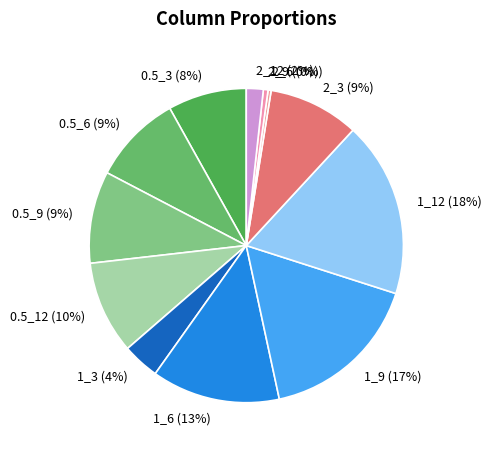

Does 1_12 represent more than half of the total?

No